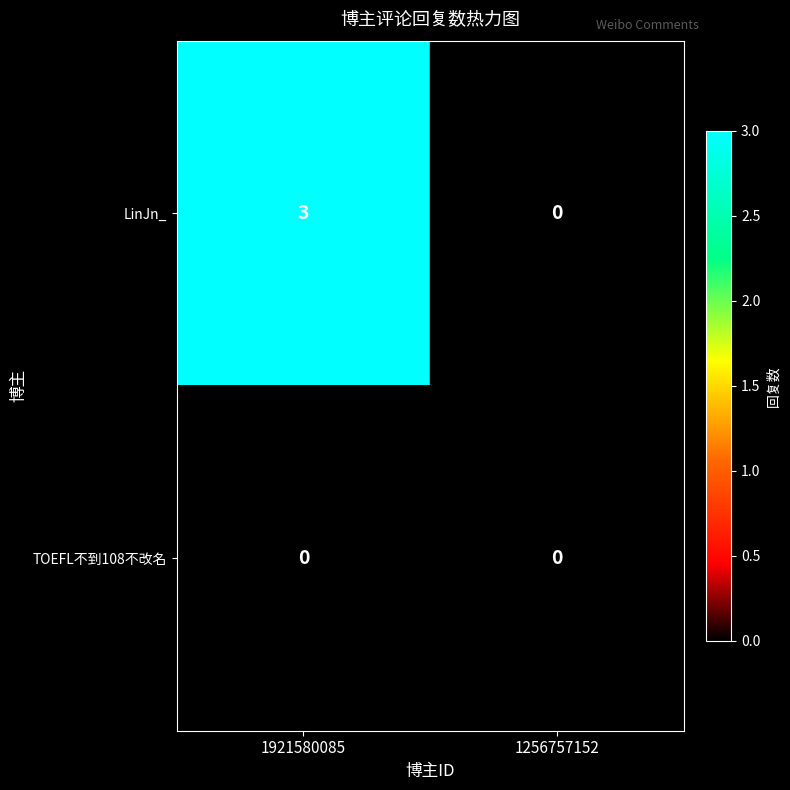

Which series changed the most between 1921580085 and 1256757152?

LinJn_